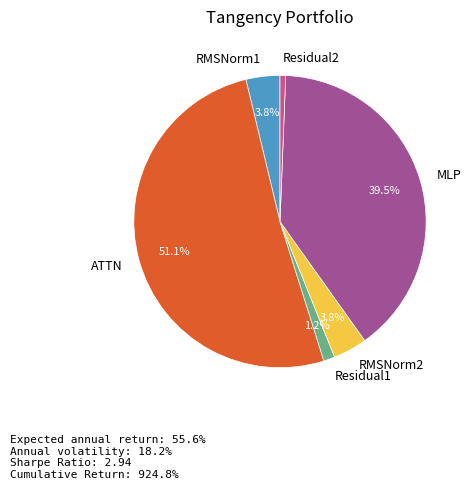

Which has a higher value, RMSNorm1 or Residual2?

RMSNorm1